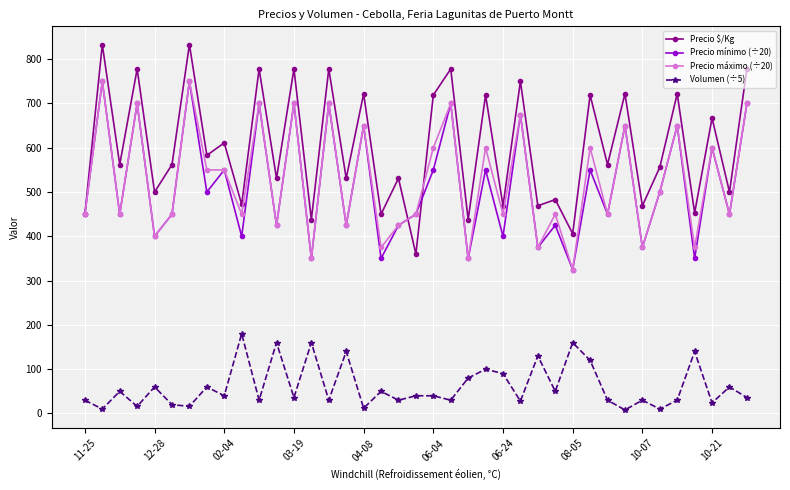

What is the value of the Precio $/Kg point at the 37th from the left?

667